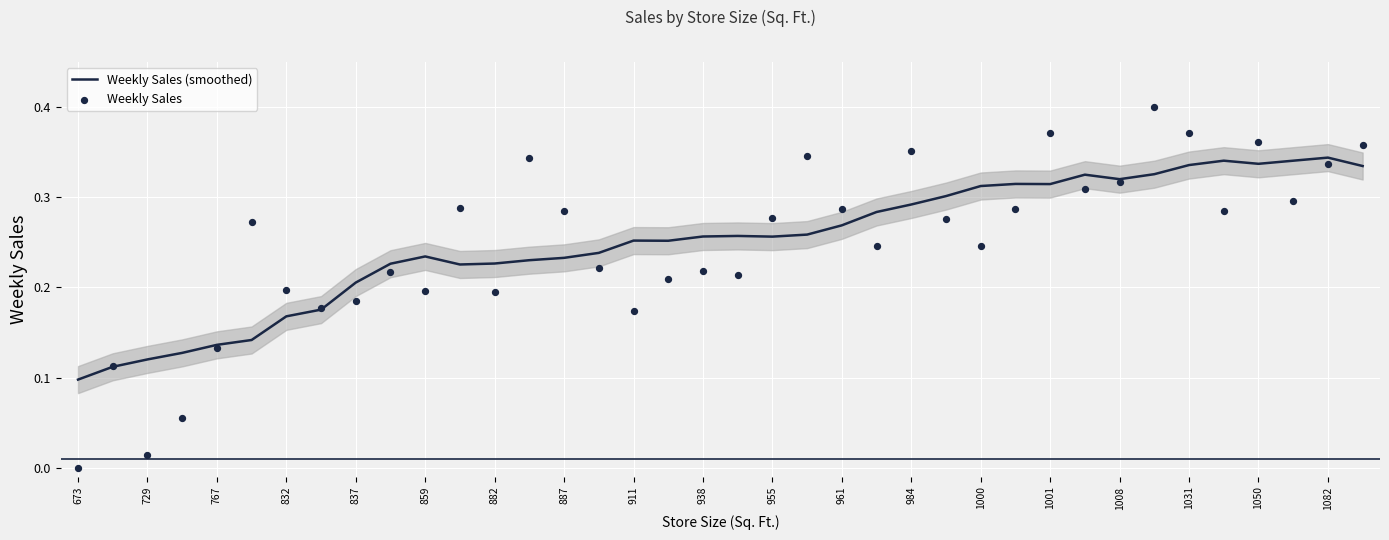

Which series reaches the maximum Y coordinate?

Weekly Sales